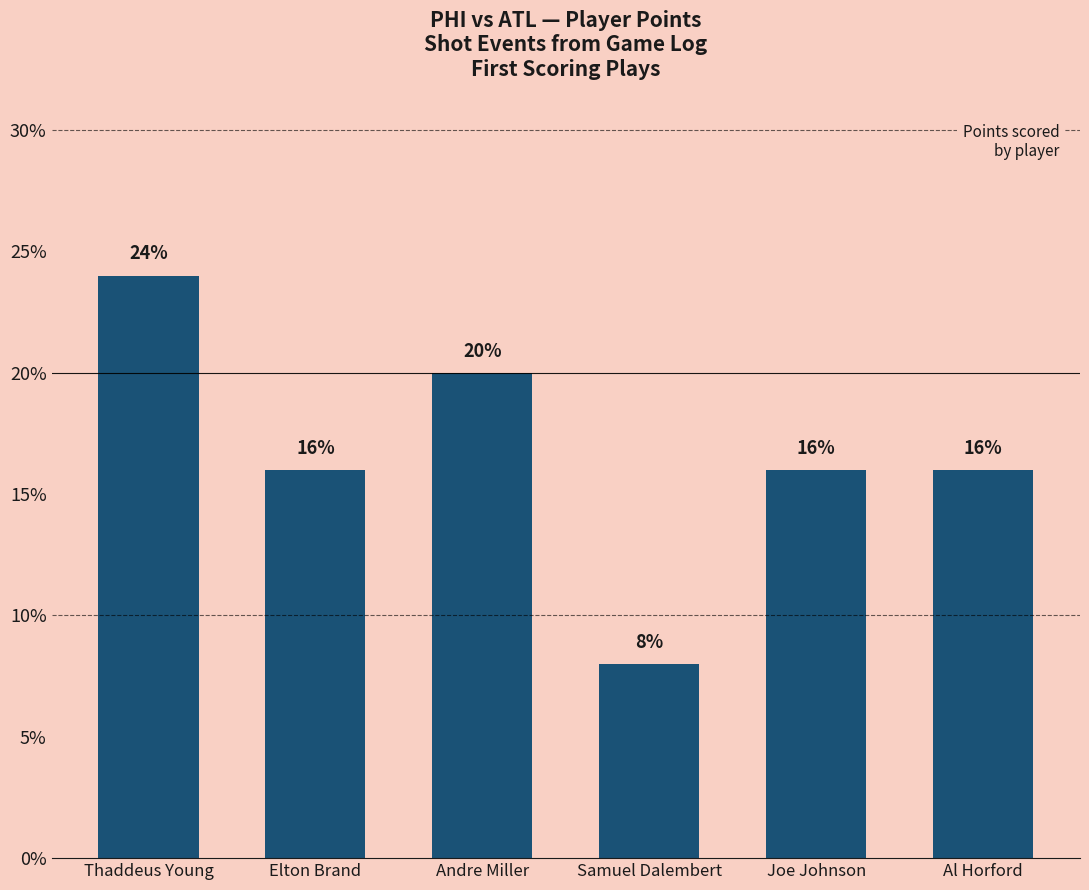

How many bars are there in total?

6